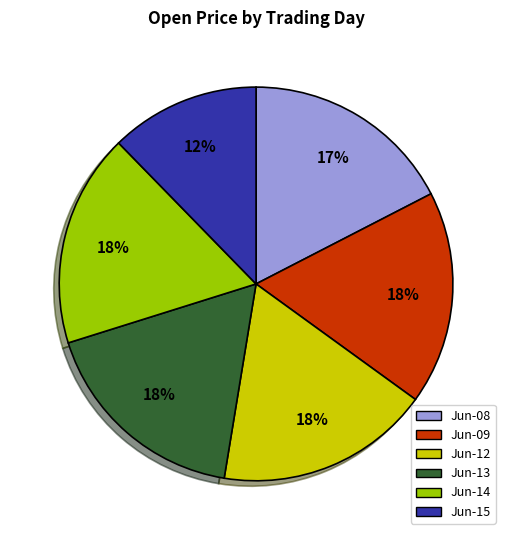

Approximately how many times larger is the value at Jun-12 compared to Jun-14?

1.0